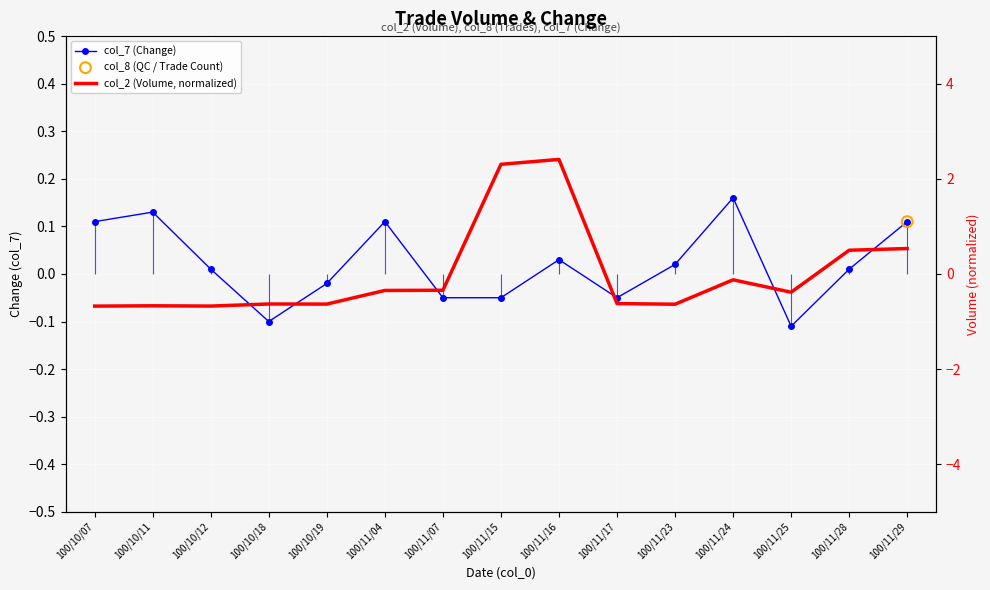

At how many categories does at least one series exceed 0?

10